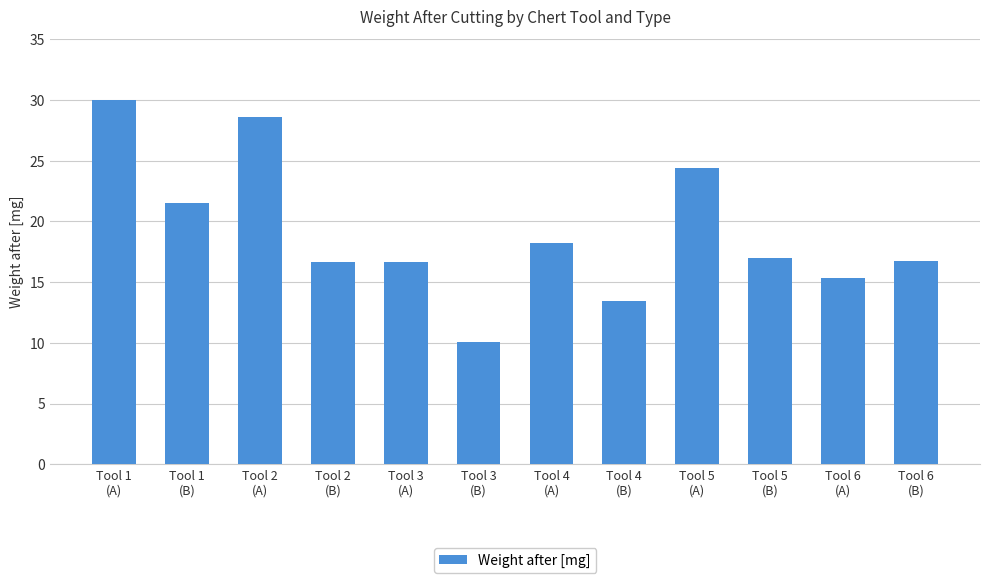

Which label corresponds to the smallest value in the chart?

Tool 3
(B)